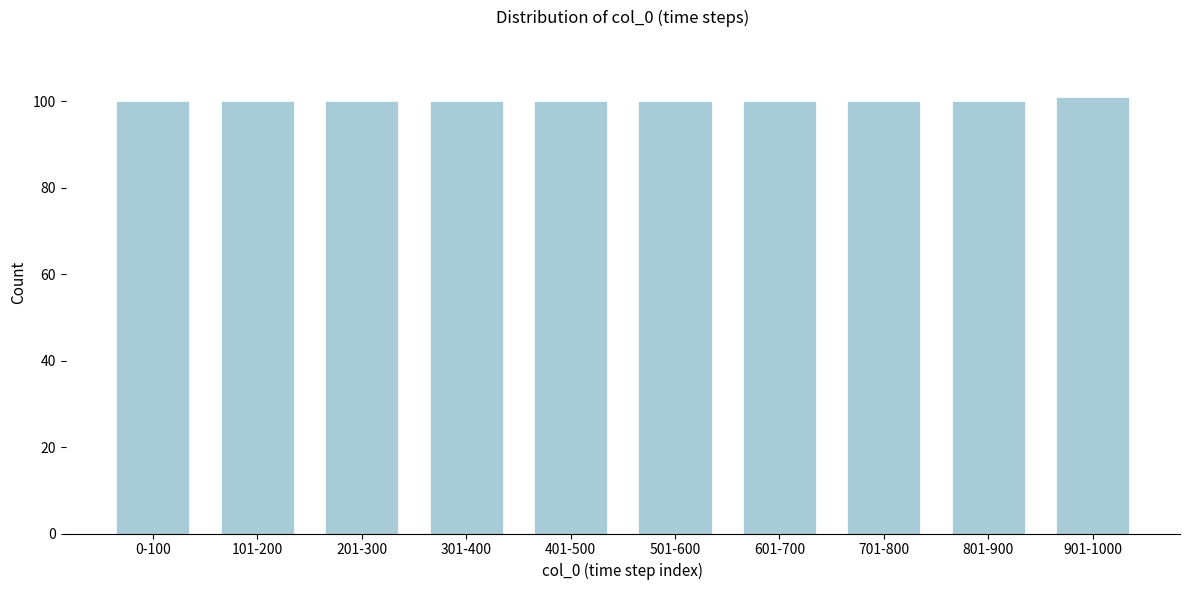

Reading left to right, what are all the values shown in this chart?

100	100	100	100	100	100	100	100	100	101